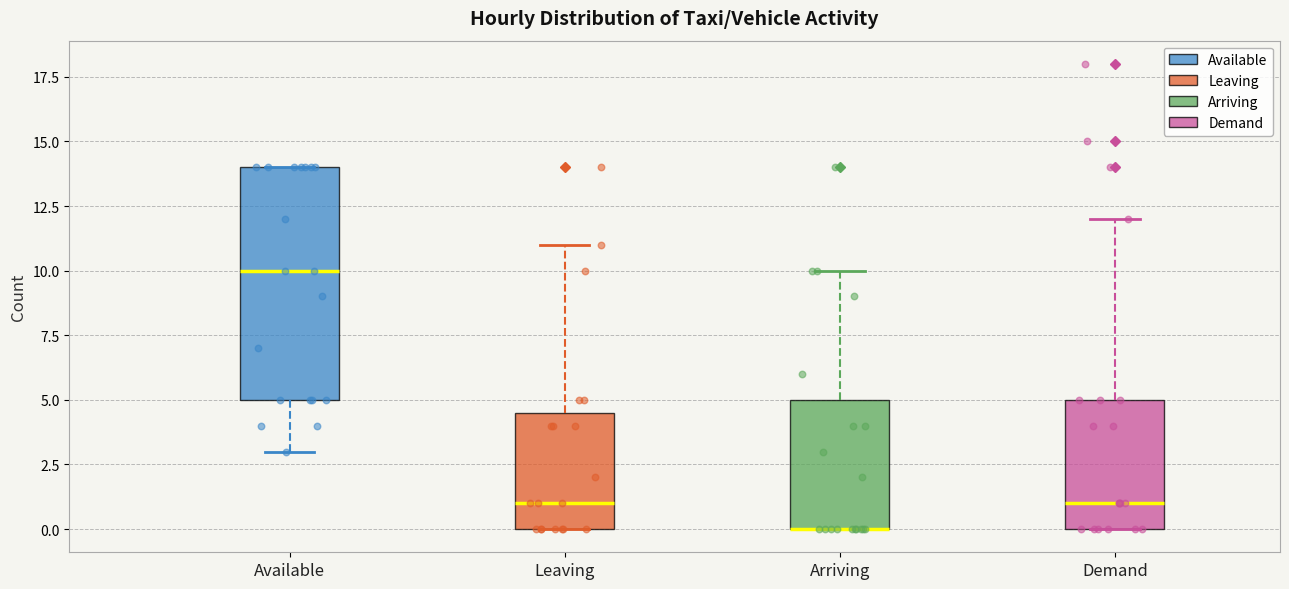

Where is the upper edge of the box for Available on the y-axis? The values are not printed on the chart, so give them approximately, as read against the axis.

14.0